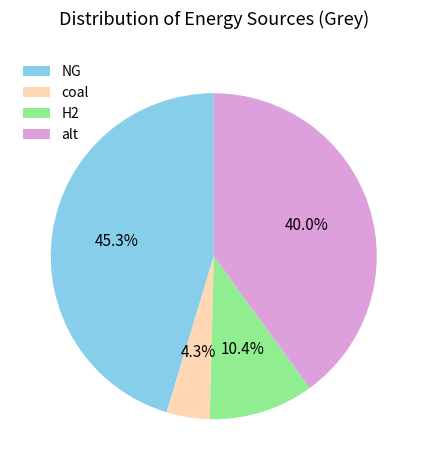

To the nearest percent, what is the average slice percentage?

25%